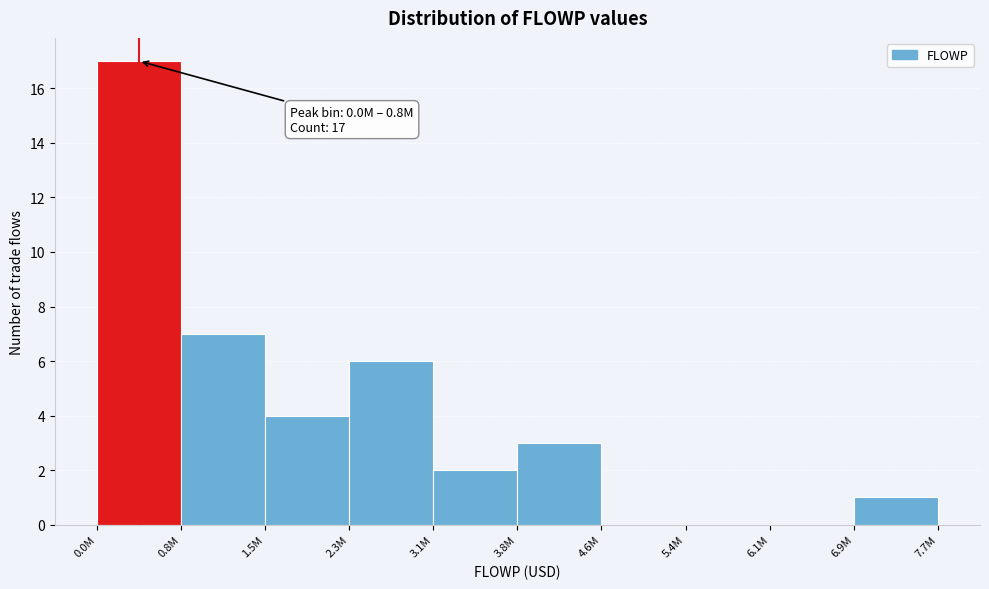

Reading left to right, transcribe all the data shown in this chart.

0.0M=17	0.8M=7	1.5M=4	2.3M=6	3.1M=2	3.8M=3	4.6M=0	5.4M=0	6.1M=0	6.9M=1